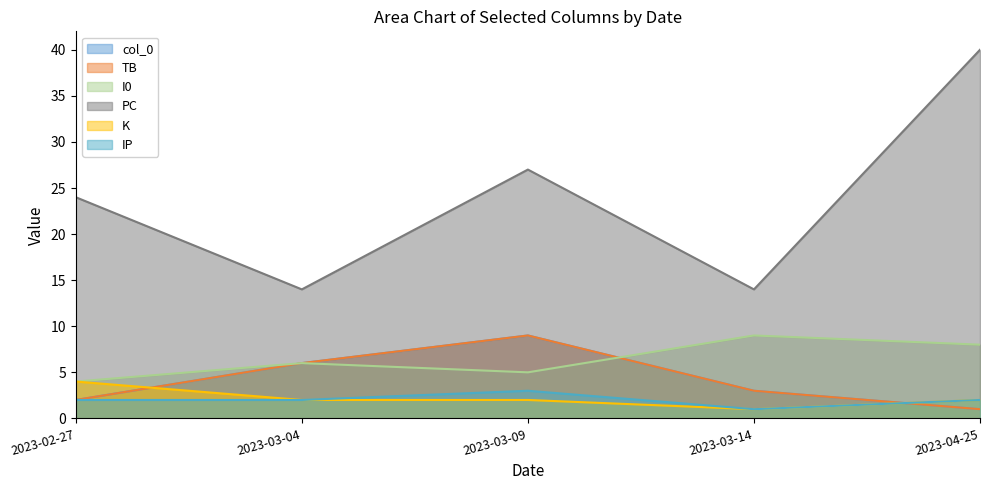

What is the value of the K point at the 4th from the left?

1